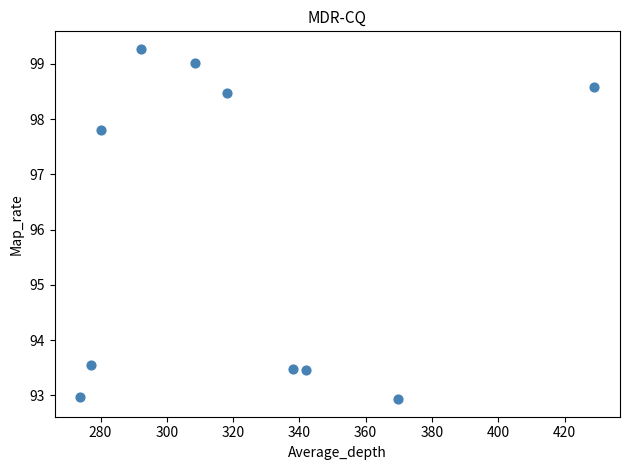

What is the average X value?

322.9